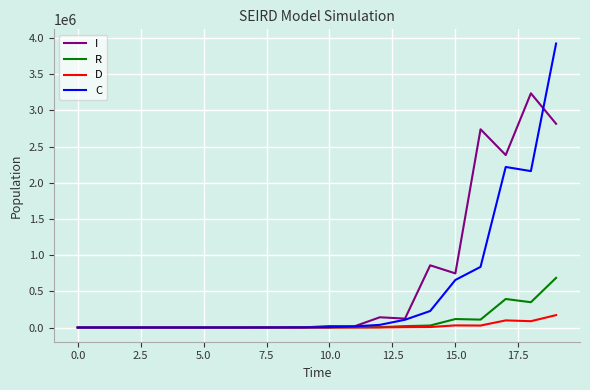

What is the difference between the maximum and minimum values in the C series?

3922585.9